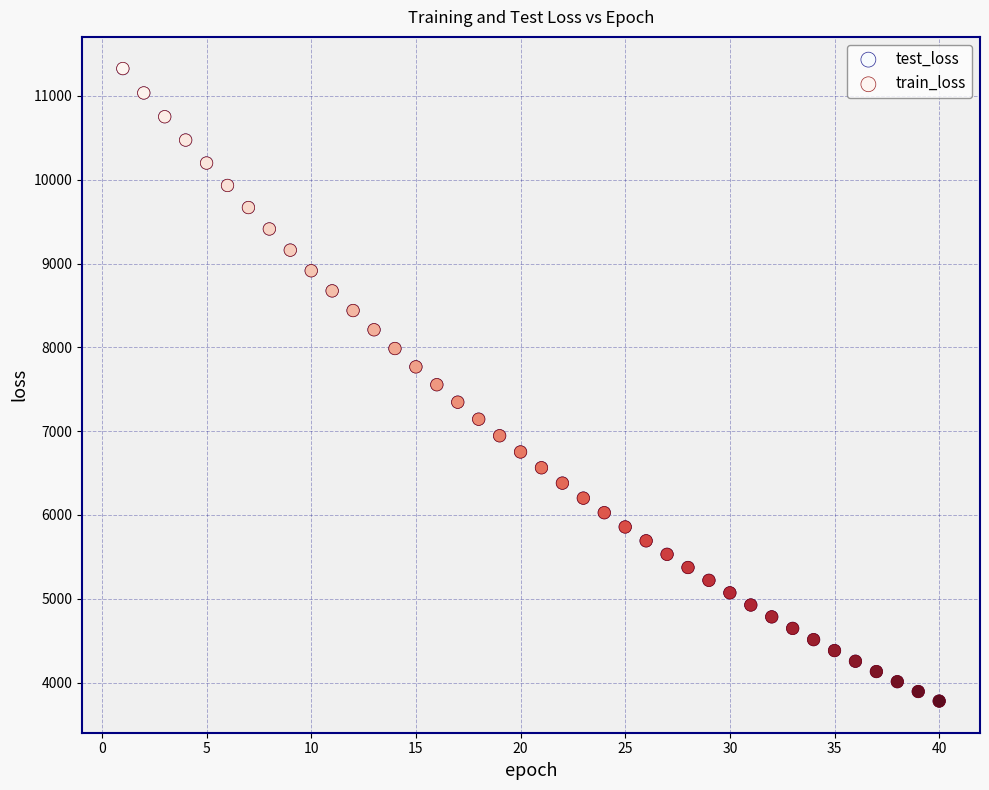

What are all the series names shown in the legend?

test_loss, train_loss